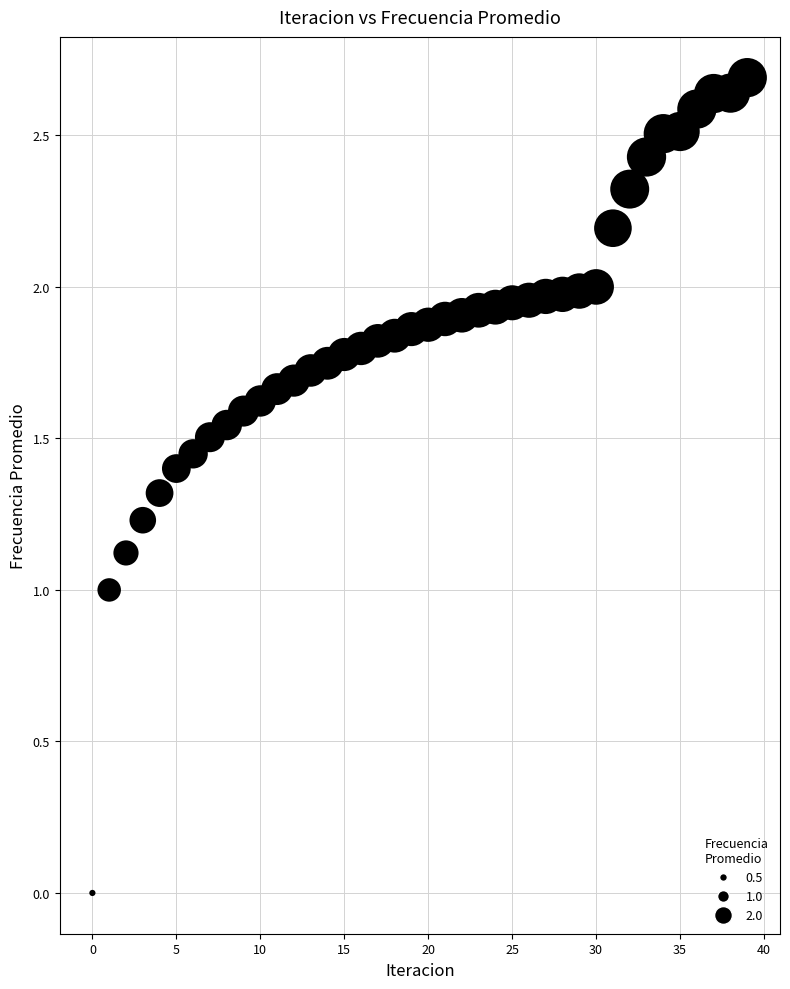

What is the range of Y values (max minus min)?

2.7